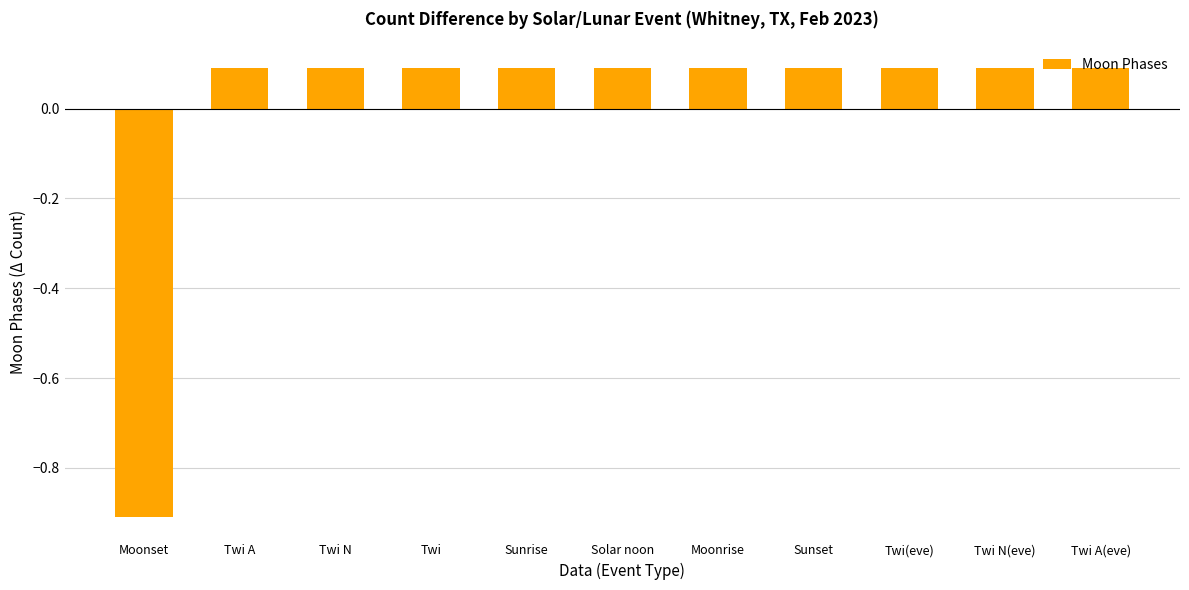

What is the maximum value shown in the chart?

0.1